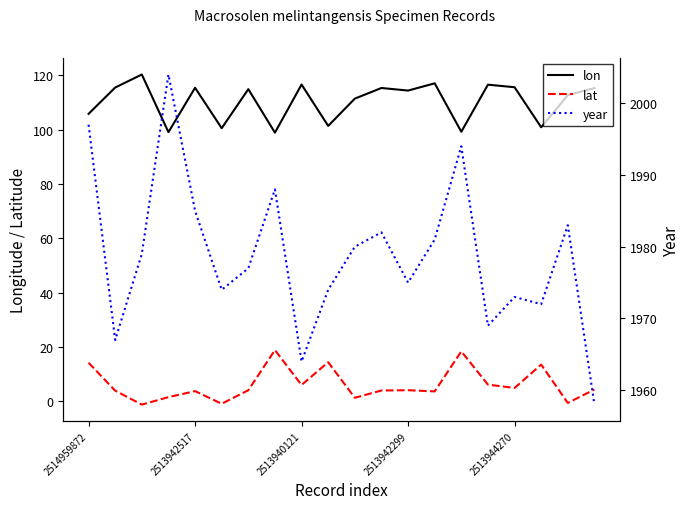

What is the maximum value shown in the chart?

2004.0